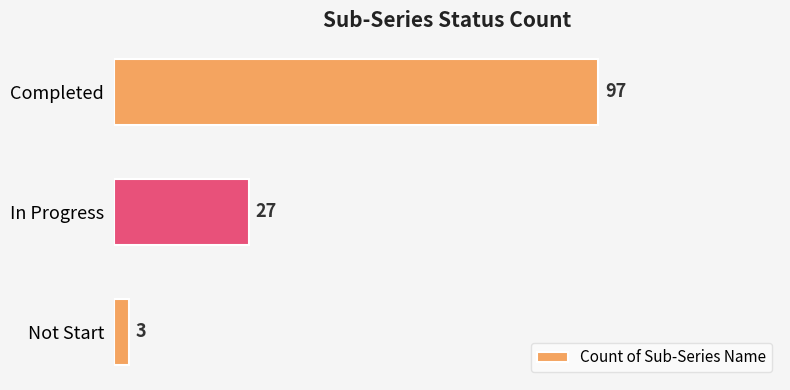

At which label is the value closest to 50?

In Progress